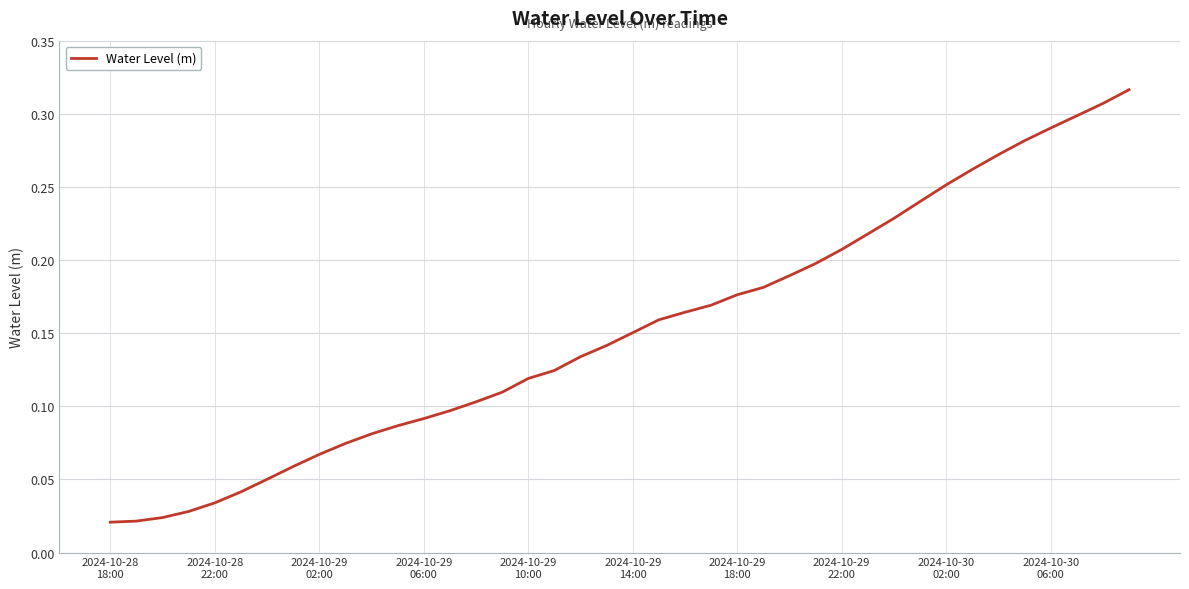

What is the sum of all values?

6.1